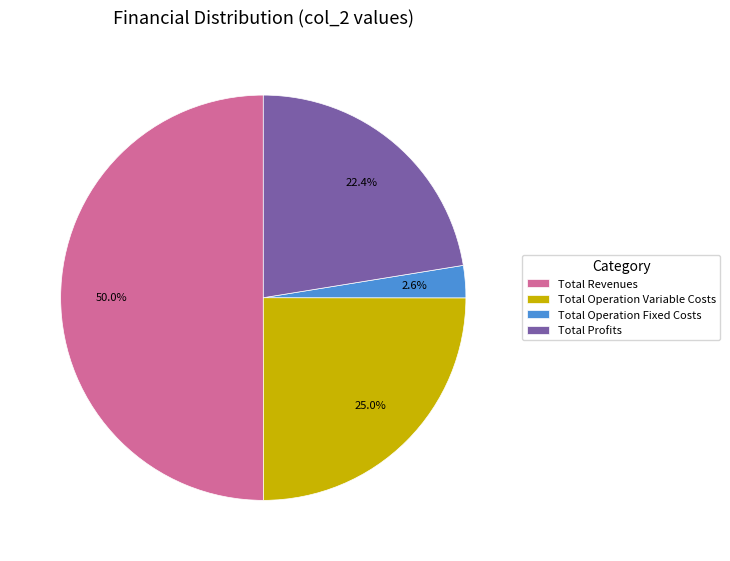

How many slices are in this pie chart?

4